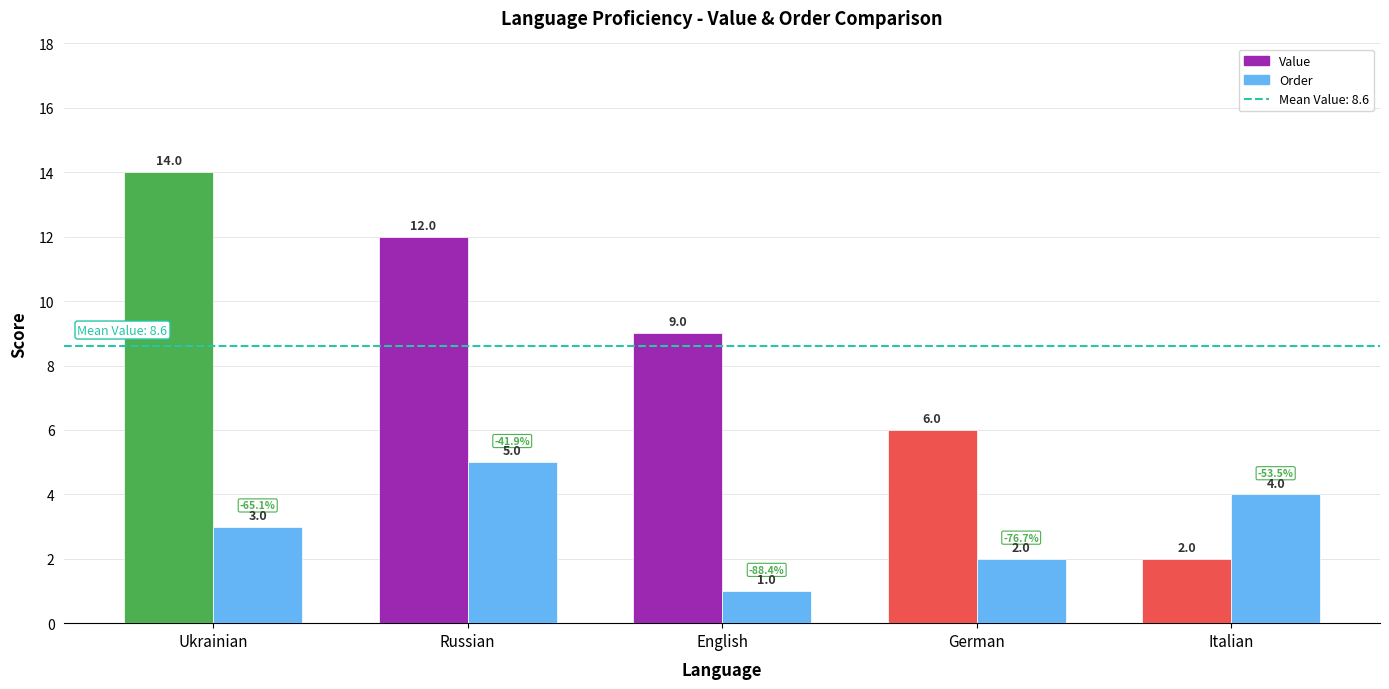

Which series has the widest spread of values?

Value